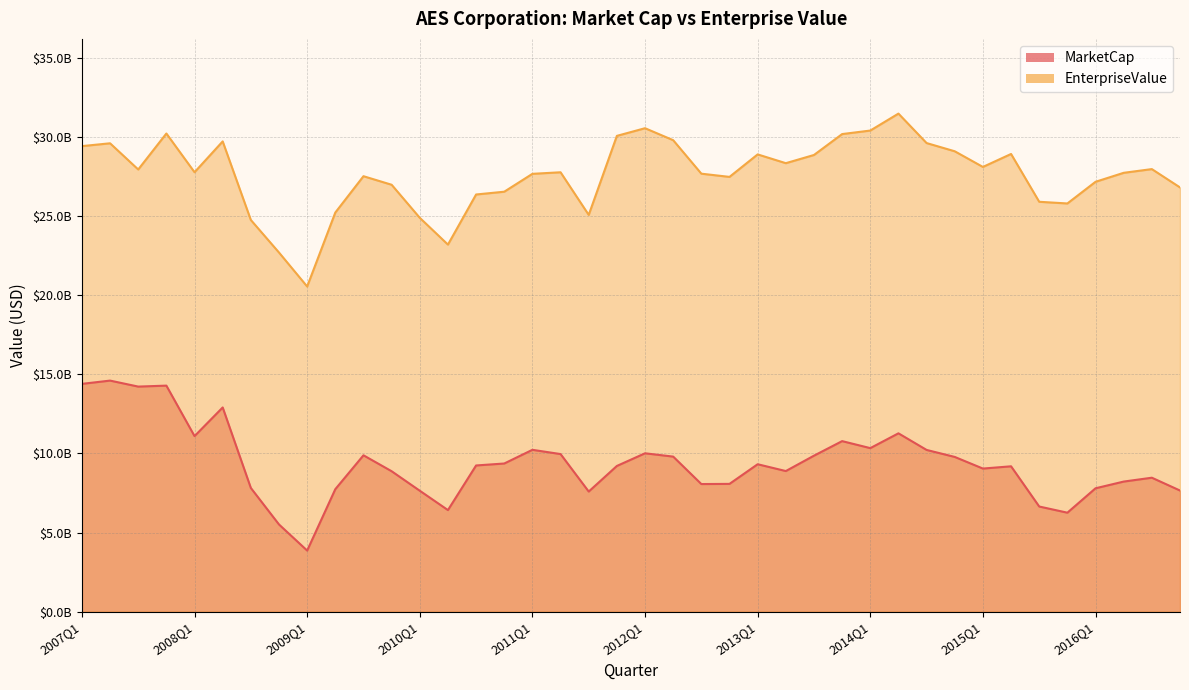

At which category does MarketCap reach its first local peak?

2007Q2